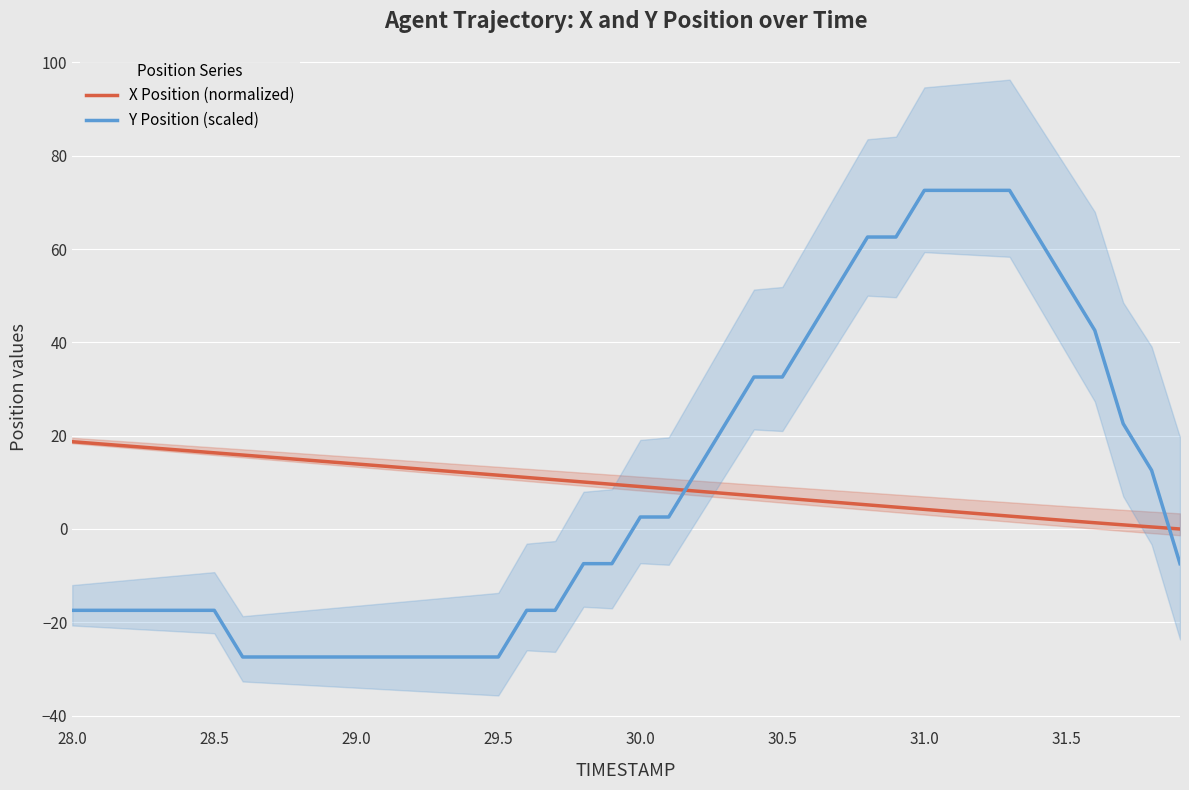

Which series ends up on top after the final intersection of Y Position (scaled) and X Position (normalized)?

X Position (normalized)